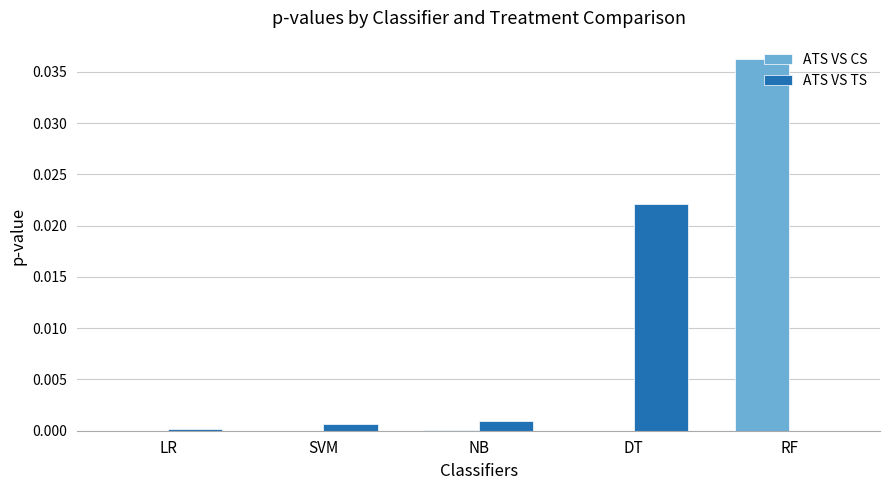

Which series changed the most between NB and RF?

ATS VS CS